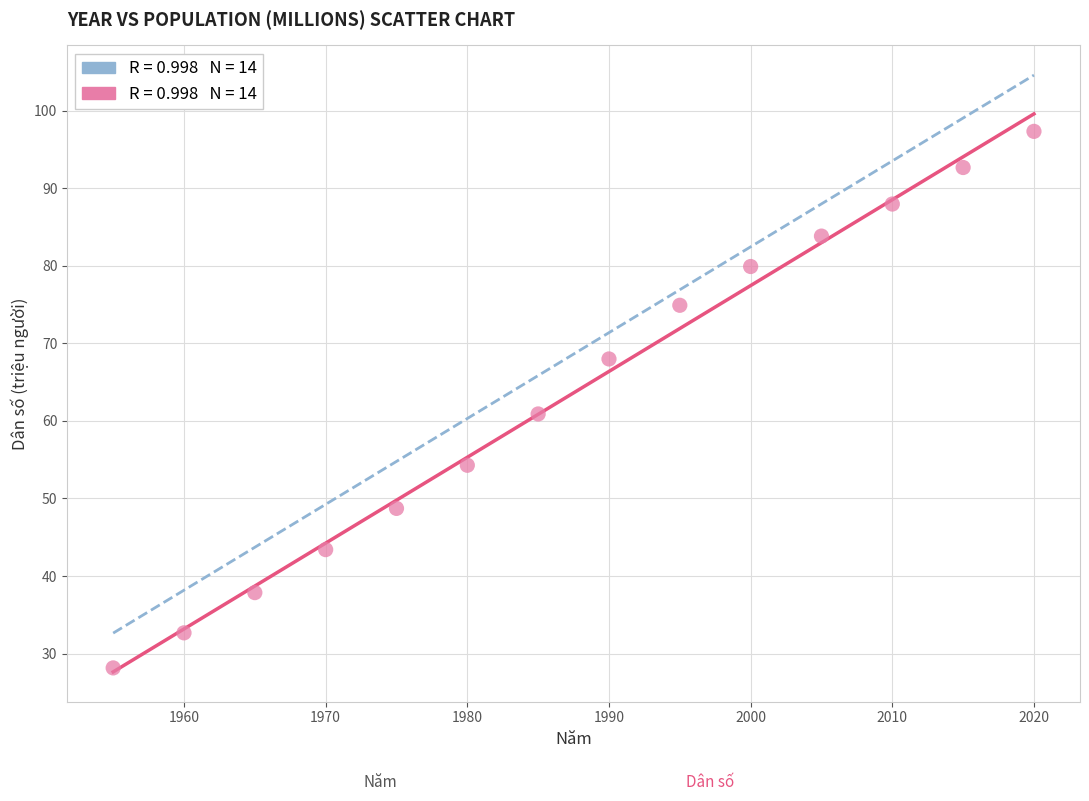

What is the range of Y values (max minus min)?

69.2